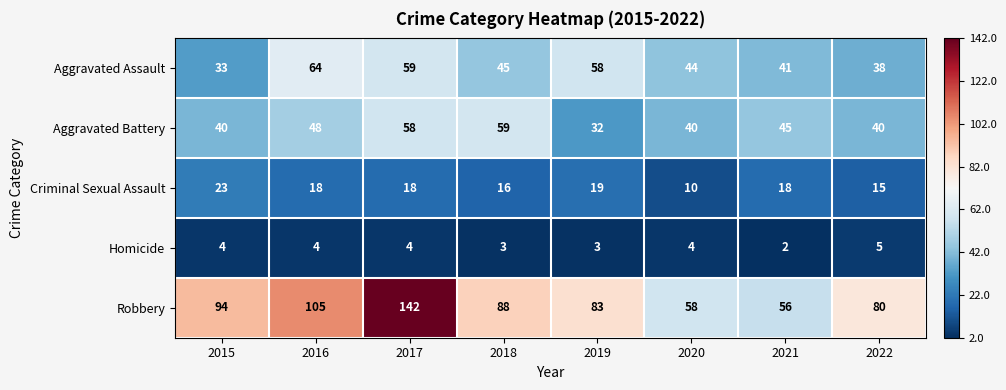

What is the total value across all series at 2020?

156